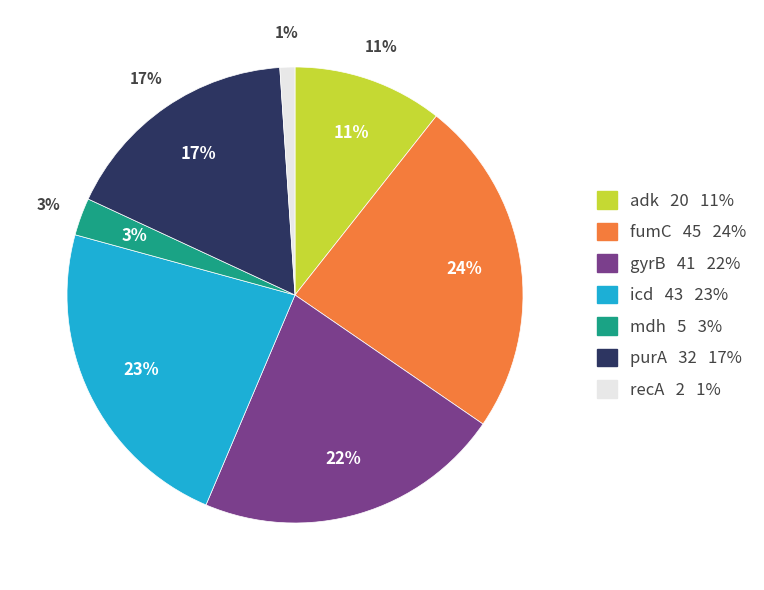

Count the number of slices in the pie.

7